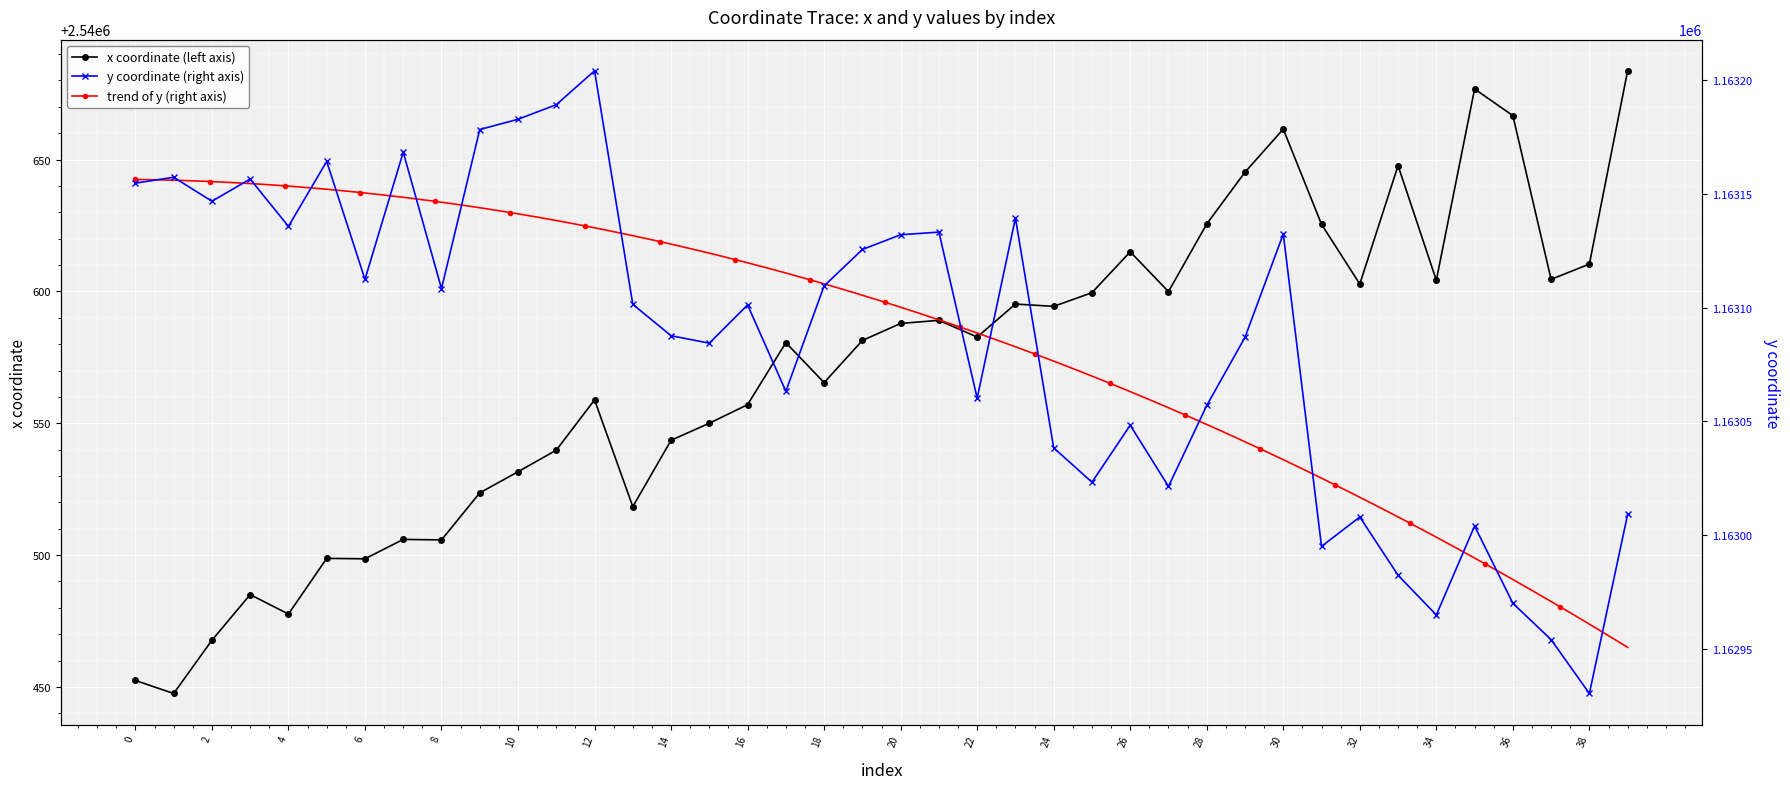

Reading left to right, transcribe all the data shown in this chart.

x: 2540452.5	2540447.5	2540467.7	2540485.0	2540477.6	2540498.8	2540498.6	2540506.0	2540505.8	2540523.6	2540531.6	2540539.8	2540558.9	2540518.4	2540543.5	2540550.0	2540557.1	2540580.6	2540565.4	2540581.4	2540587.9	2540589.0	2540582.7	2540595.2	2540594.3	2540599.5	2540615.0	2540599.9	2540625.6	2540645.2	2540661.5	2540625.4	2540602.8	2540647.7	2540604.2	2540676.8	2540666.7	2540604.6	2540610.4	2540683.7
y: 1163154.8	1163157.4	1163146.8	1163156.6	1163135.8	1163164.4	1163112.5	1163168.4	1163108.4	1163178.4	1163182.9	1163189.3	1163204.2	1163101.5	1163087.7	1163084.4	1163101.3	1163063.3	1163109.6	1163125.6	1163132.1	1163133.3	1163060.2	1163139.5	1163038.4	1163023.3	1163048.3	1163021.4	1163057.0	1163087.0	1163132.5	1162995.1	1163008.0	1162982.3	1162964.9	1163004.0	1162970.0	1162954.0	1162930.3	1163009.1